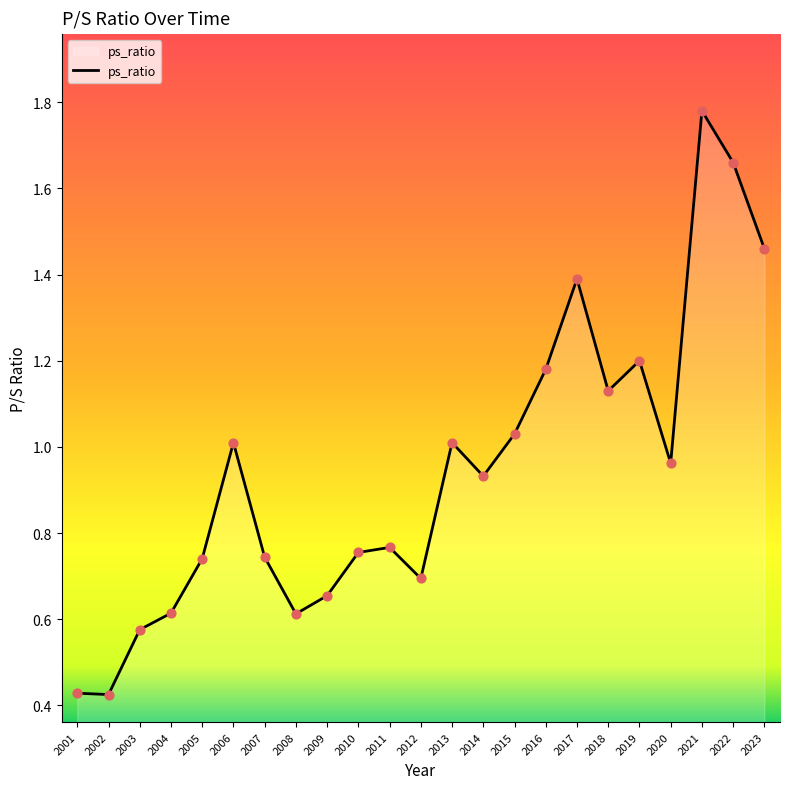

Which has a higher value, 2001 or 2013?

2013